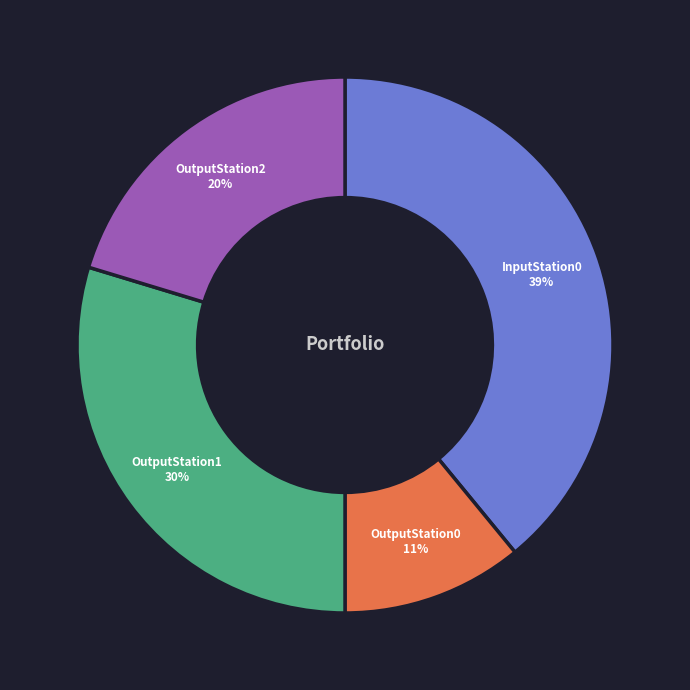

Is there a majority slice in this chart?

No